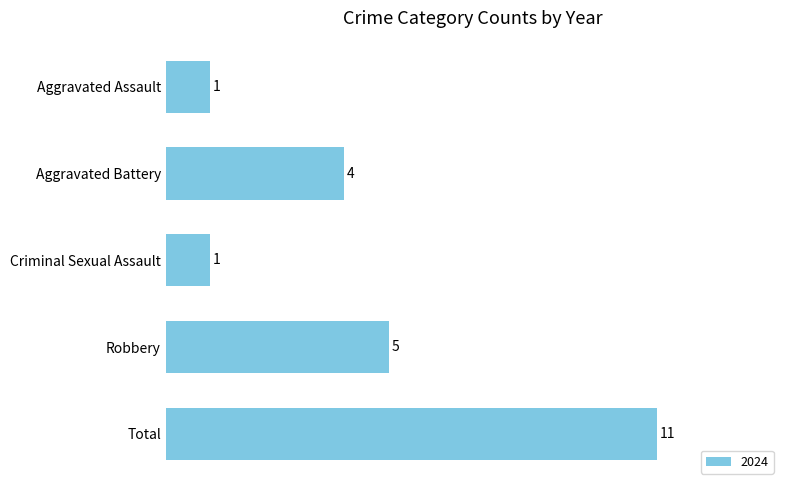

What is the average value?

4